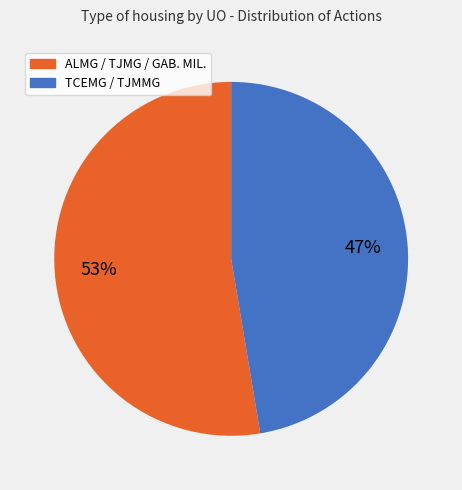

Does any single category account for the majority?

Yes